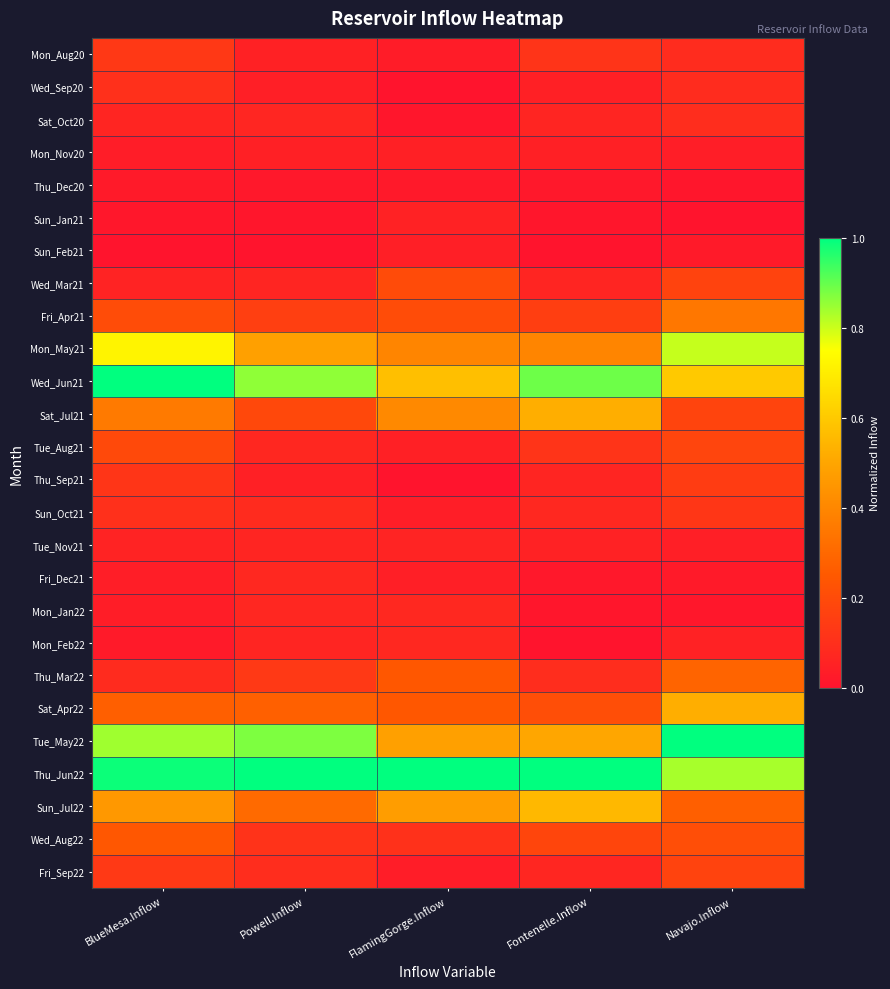

Reading right to left, what are all the values shown in this chart?

Mon_Aug20: Navajo.Inflow=0.1	Fontenelle.Inflow=0.1	FlamingGorge.Inflow=0.0	Powell.Inflow=0.1	BlueMesa.Inflow=0.1
Wed_Sep20: Navajo.Inflow=0.1	Fontenelle.Inflow=0.0	FlamingGorge.Inflow=0.0	Powell.Inflow=0.0	BlueMesa.Inflow=0.1
Sat_Oct20: Navajo.Inflow=0.1	Fontenelle.Inflow=0.1	FlamingGorge.Inflow=0.0	Powell.Inflow=0.1	BlueMesa.Inflow=0.1
Mon_Nov20: Navajo.Inflow=0.0	Fontenelle.Inflow=0.0	FlamingGorge.Inflow=0.0	Powell.Inflow=0.0	BlueMesa.Inflow=0.0
Thu_Dec20: Navajo.Inflow=0.0	Fontenelle.Inflow=0.0	FlamingGorge.Inflow=0.0	Powell.Inflow=0.0	BlueMesa.Inflow=0.0
Sun_Jan21: Navajo.Inflow=0.0	Fontenelle.Inflow=0.0	FlamingGorge.Inflow=0.1	Powell.Inflow=0.0	BlueMesa.Inflow=0.0
Sun_Feb21: Navajo.Inflow=0.0	Fontenelle.Inflow=0.0	FlamingGorge.Inflow=0.0	Powell.Inflow=0.0	BlueMesa.Inflow=0.0
Wed_Mar21: Navajo.Inflow=0.2	Fontenelle.Inflow=0.1	FlamingGorge.Inflow=0.2	Powell.Inflow=0.1	BlueMesa.Inflow=0.1
Fri_Apr21: Navajo.Inflow=0.3	Fontenelle.Inflow=0.2	FlamingGorge.Inflow=0.2	Powell.Inflow=0.2	BlueMesa.Inflow=0.2
Mon_May21: Navajo.Inflow=0.8	Fontenelle.Inflow=0.4	FlamingGorge.Inflow=0.4	Powell.Inflow=0.5	BlueMesa.Inflow=0.7
Wed_Jun21: Navajo.Inflow=0.6	Fontenelle.Inflow=0.9	FlamingGorge.Inflow=0.6	Powell.Inflow=0.9	BlueMesa.Inflow=1.0
Sat_Jul21: Navajo.Inflow=0.2	Fontenelle.Inflow=0.5	FlamingGorge.Inflow=0.4	Powell.Inflow=0.2	BlueMesa.Inflow=0.4
Tue_Aug21: Navajo.Inflow=0.2	Fontenelle.Inflow=0.1	FlamingGorge.Inflow=0.0	Powell.Inflow=0.1	BlueMesa.Inflow=0.2
Thu_Sep21: Navajo.Inflow=0.1	Fontenelle.Inflow=0.1	FlamingGorge.Inflow=0.0	Powell.Inflow=0.0	BlueMesa.Inflow=0.1
Sun_Oct21: Navajo.Inflow=0.1	Fontenelle.Inflow=0.1	FlamingGorge.Inflow=0.0	Powell.Inflow=0.1	BlueMesa.Inflow=0.1
Tue_Nov21: Navajo.Inflow=0.0	Fontenelle.Inflow=0.1	FlamingGorge.Inflow=0.1	Powell.Inflow=0.1	BlueMesa.Inflow=0.1
Fri_Dec21: Navajo.Inflow=0.0	Fontenelle.Inflow=0.0	FlamingGorge.Inflow=0.0	Powell.Inflow=0.1	BlueMesa.Inflow=0.0
Mon_Jan22: Navajo.Inflow=0.0	Fontenelle.Inflow=0.0	FlamingGorge.Inflow=0.1	Powell.Inflow=0.1	BlueMesa.Inflow=0.0
Mon_Feb22: Navajo.Inflow=0.1	Fontenelle.Inflow=0.0	FlamingGorge.Inflow=0.1	Powell.Inflow=0.1	BlueMesa.Inflow=0.0
Thu_Mar22: Navajo.Inflow=0.3	Fontenelle.Inflow=0.1	FlamingGorge.Inflow=0.2	Powell.Inflow=0.1	BlueMesa.Inflow=0.1
Sat_Apr22: Navajo.Inflow=0.5	Fontenelle.Inflow=0.2	FlamingGorge.Inflow=0.2	Powell.Inflow=0.3	BlueMesa.Inflow=0.3
Tue_May22: Navajo.Inflow=1.0	Fontenelle.Inflow=0.5	FlamingGorge.Inflow=0.5	Powell.Inflow=0.9	BlueMesa.Inflow=0.8
Thu_Jun22: Navajo.Inflow=0.8	Fontenelle.Inflow=1.0	FlamingGorge.Inflow=1.0	Powell.Inflow=1.0	BlueMesa.Inflow=1.0
Sun_Jul22: Navajo.Inflow=0.3	Fontenelle.Inflow=0.6	FlamingGorge.Inflow=0.5	Powell.Inflow=0.3	BlueMesa.Inflow=0.5
Wed_Aug22: Navajo.Inflow=0.2	Fontenelle.Inflow=0.2	FlamingGorge.Inflow=0.1	Powell.Inflow=0.1	BlueMesa.Inflow=0.2
Fri_Sep22: Navajo.Inflow=0.2	Fontenelle.Inflow=0.1	FlamingGorge.Inflow=0.0	Powell.Inflow=0.1	BlueMesa.Inflow=0.1